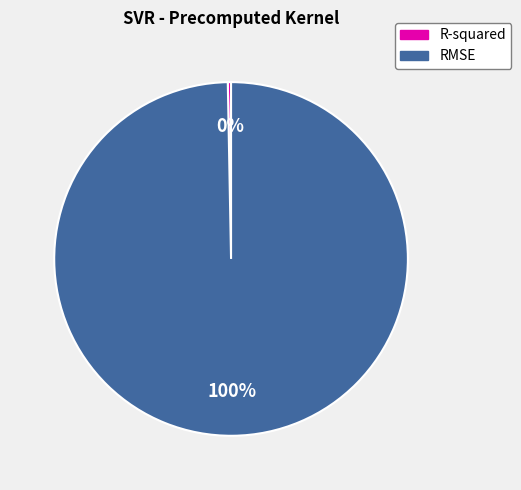

Which category has the smallest portion of the pie?

R-squared